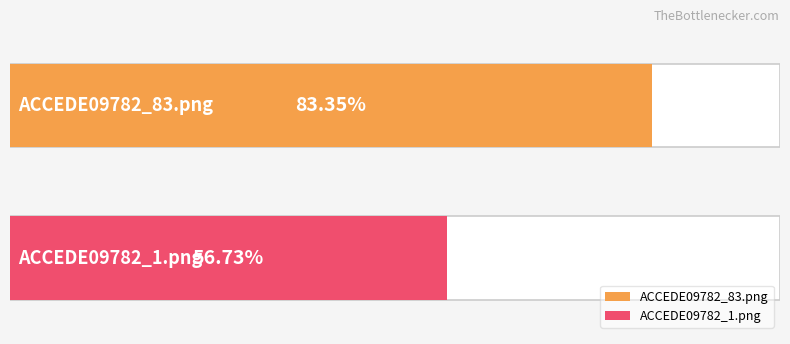

What is the minimum value shown in the chart?

0.6